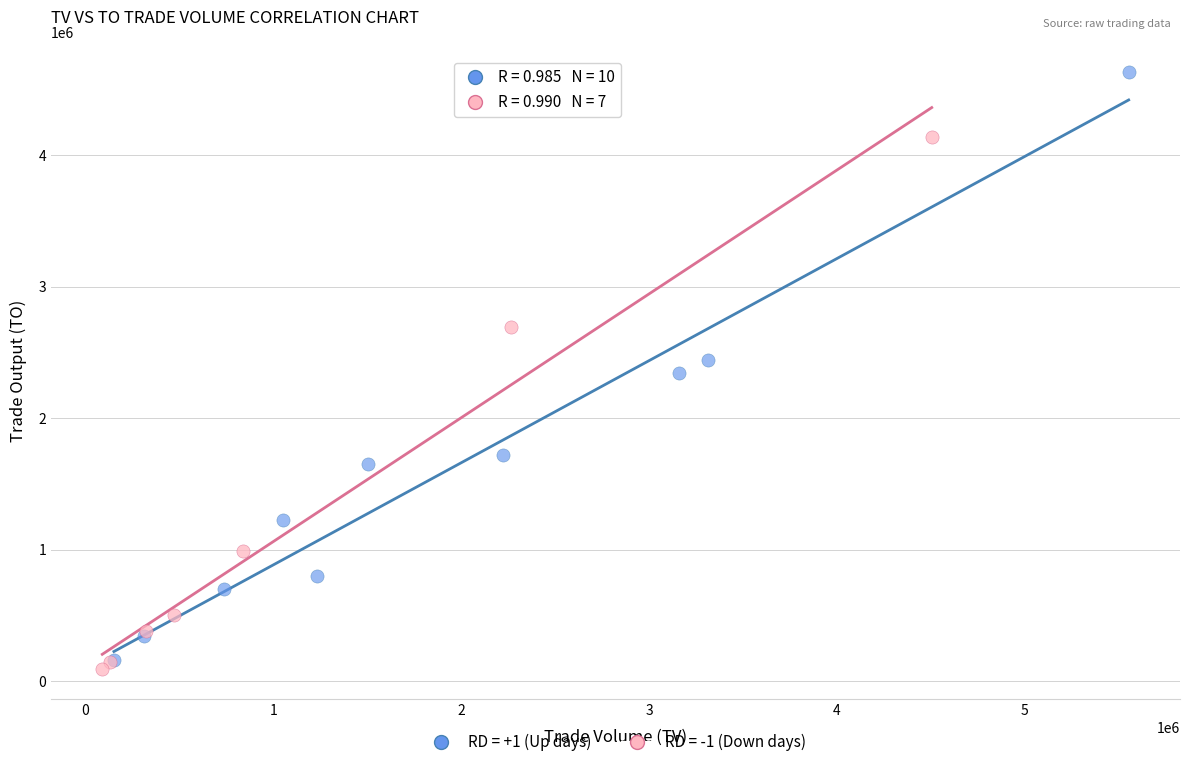

Which series reaches the maximum Y coordinate?

RD = +1 (Up days)